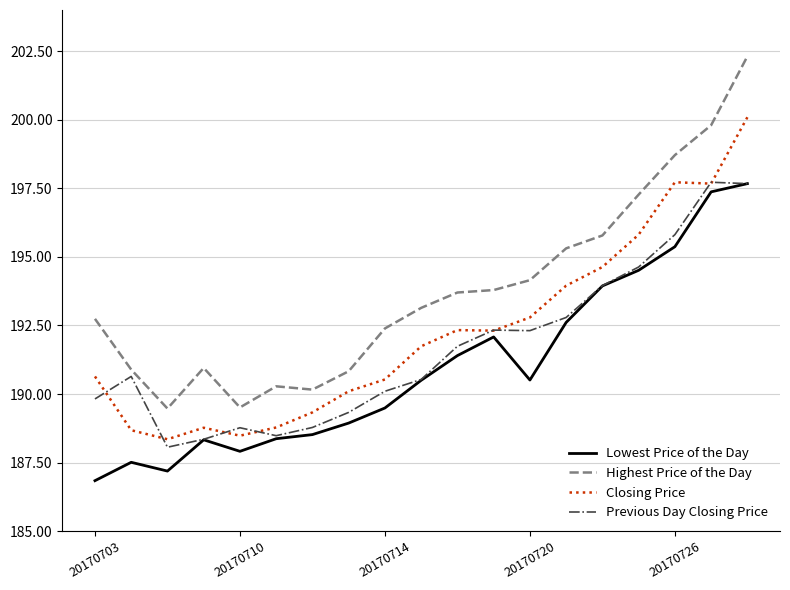

True or false: Highest Price of the Day and Closing Price cross at least once.

False